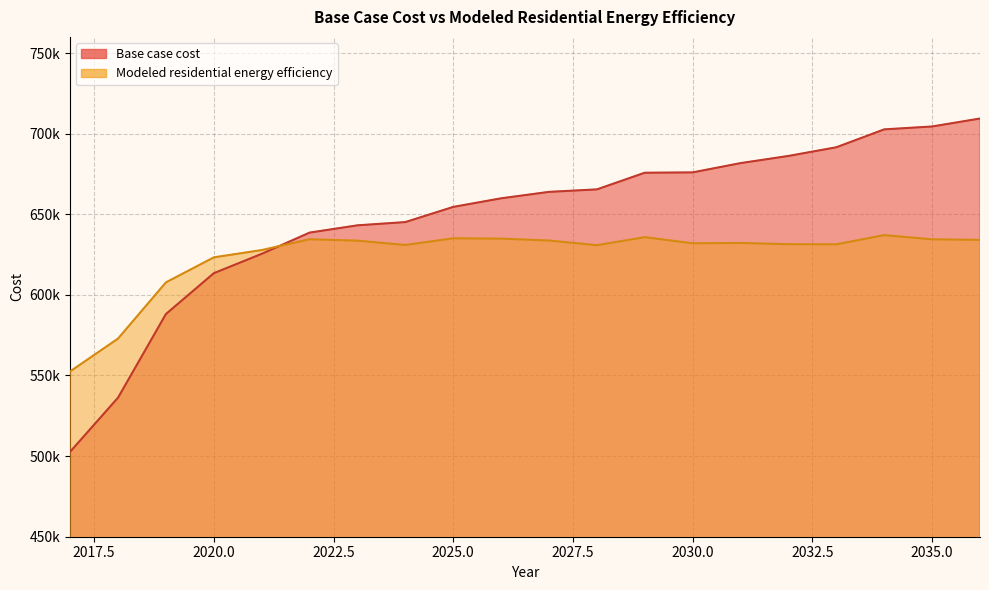

True or false: Base case cost and Modeled residential energy efficiency cross at least once.

True